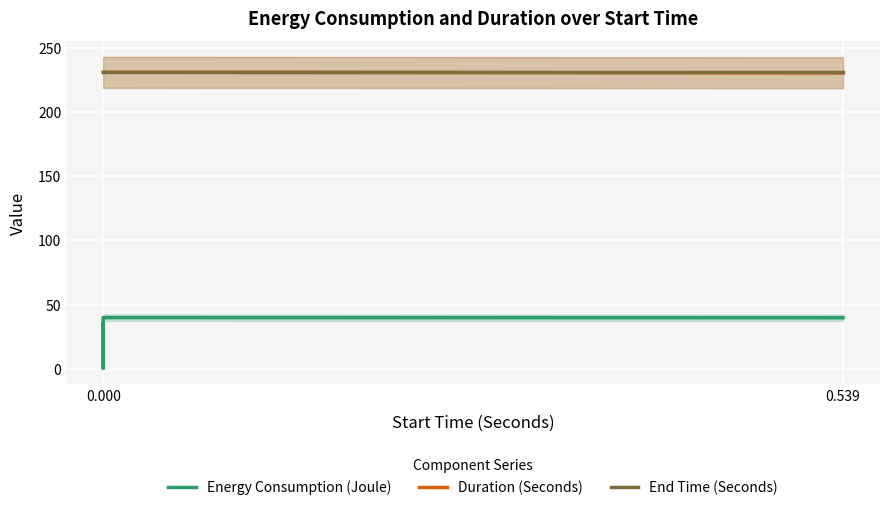

Reading left to right, transcribe all the data shown in this chart.

Energy Consumption (Joule): 35.0	0.5	39.8	39.7
Duration (Seconds): 230.9	230.9	230.9	230.3
End Time (Seconds): 230.9	230.9	230.9	230.9